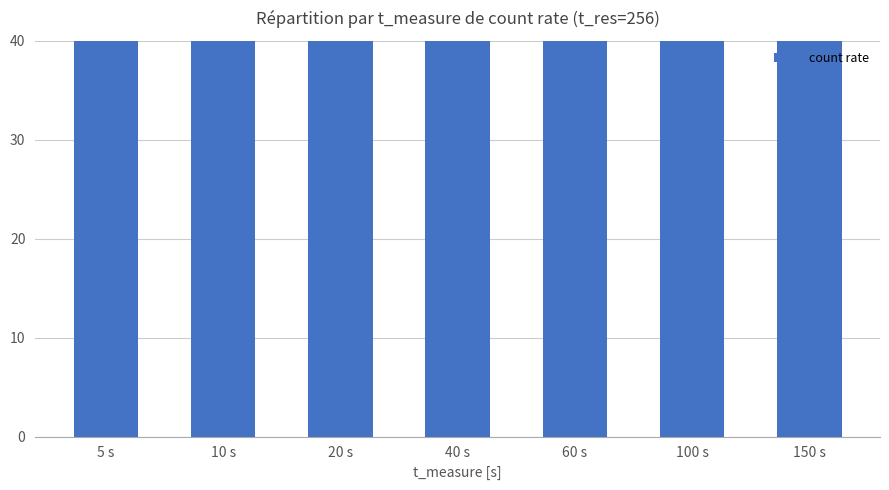

The value at 60 s is 3200. True or false?

True